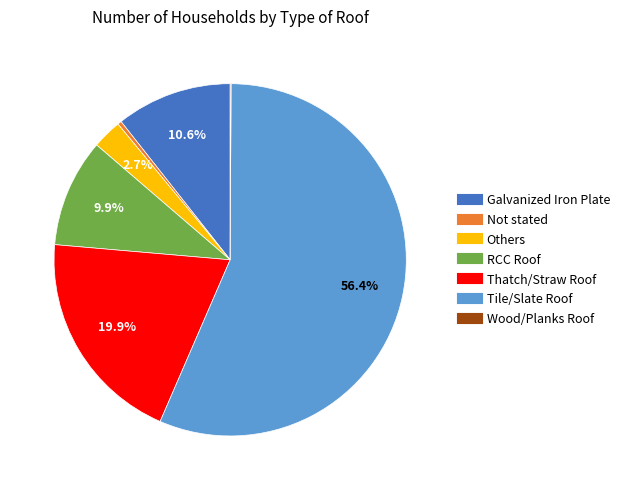

Do Thatch/Straw Roof and Not stated together represent more than half of the pie?

No